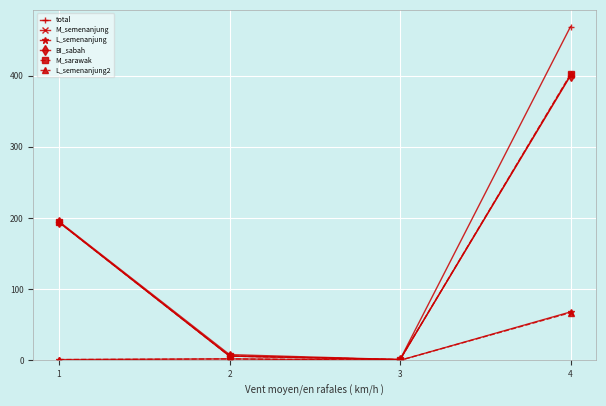

Which series has the largest total across all categories?

total